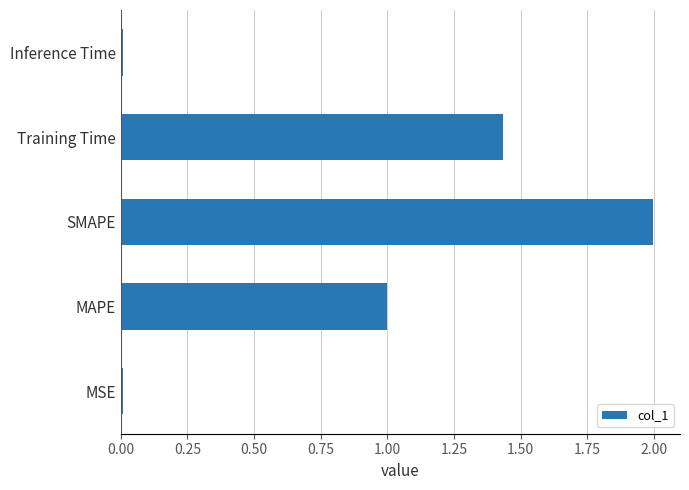

What value does the data have at SMAPE?

2.0